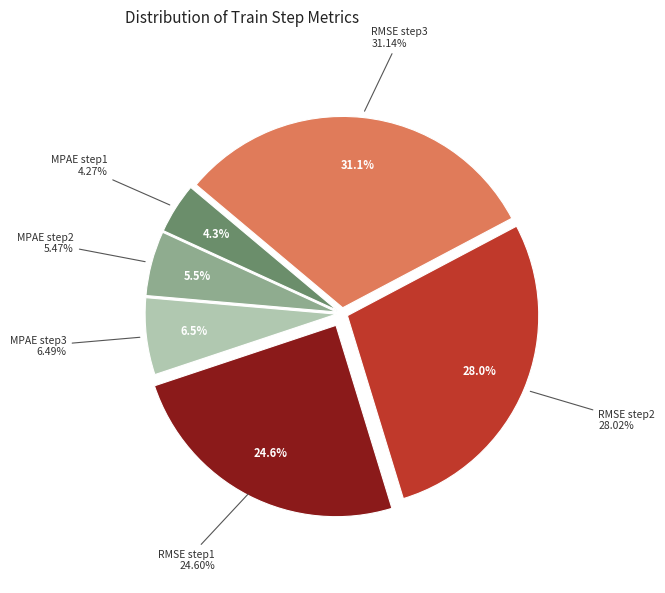

What is the total percentage of RMSE step2 and MPAE step2?

33.5%